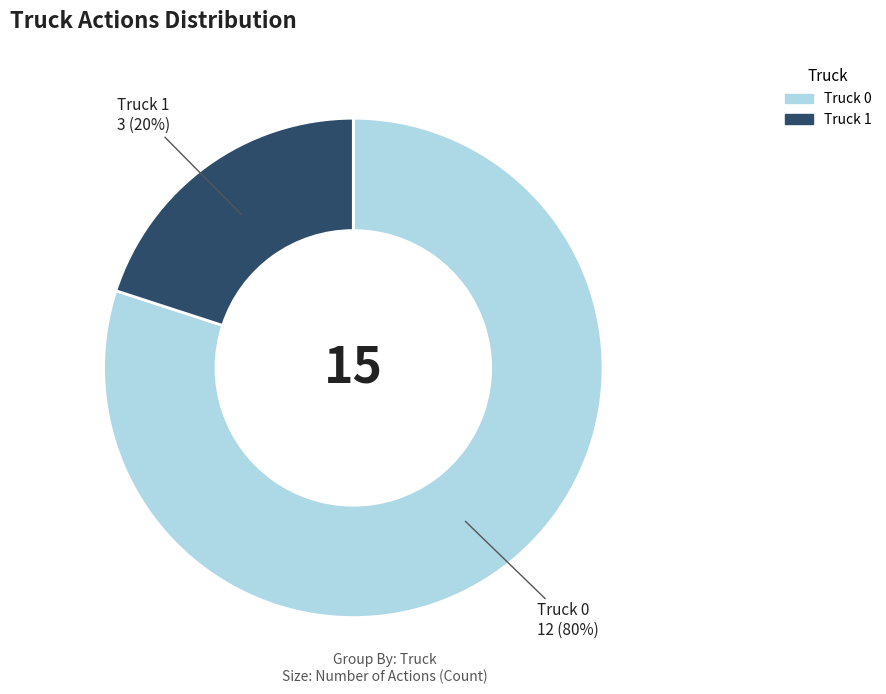

Is the sum of Truck 1 and Truck 0 greater than half?

Yes